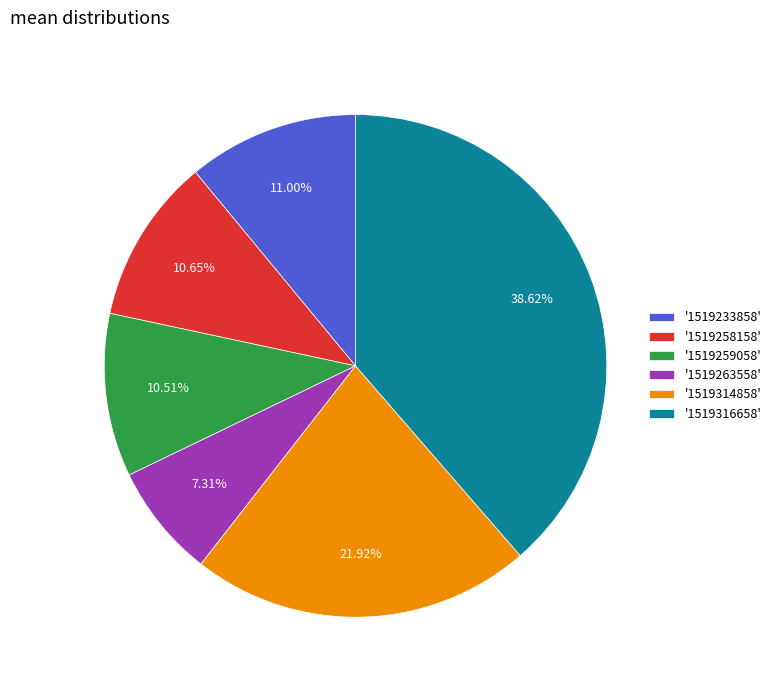

Is there any slice that represents more than half of the pie?

No